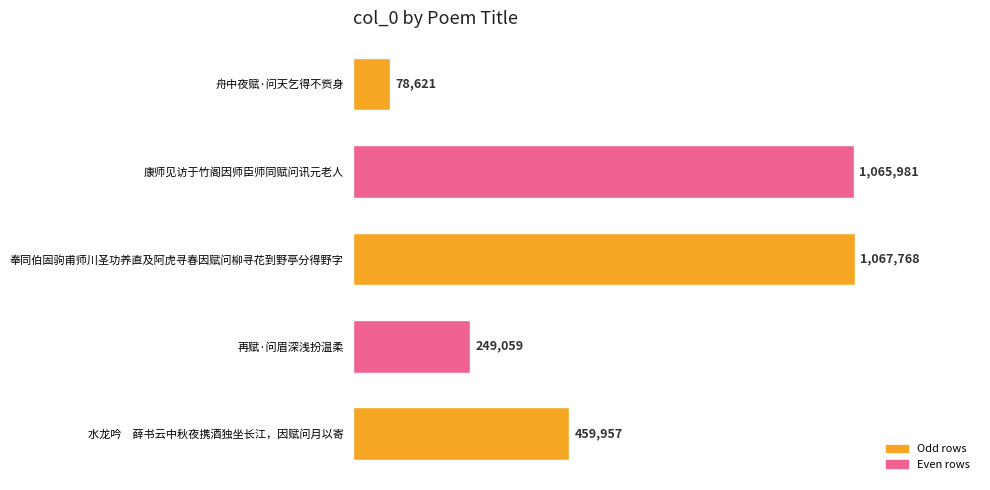

The chart shows a value of 355360 at 再赋·问眉深浅扮温柔. True or false?

False